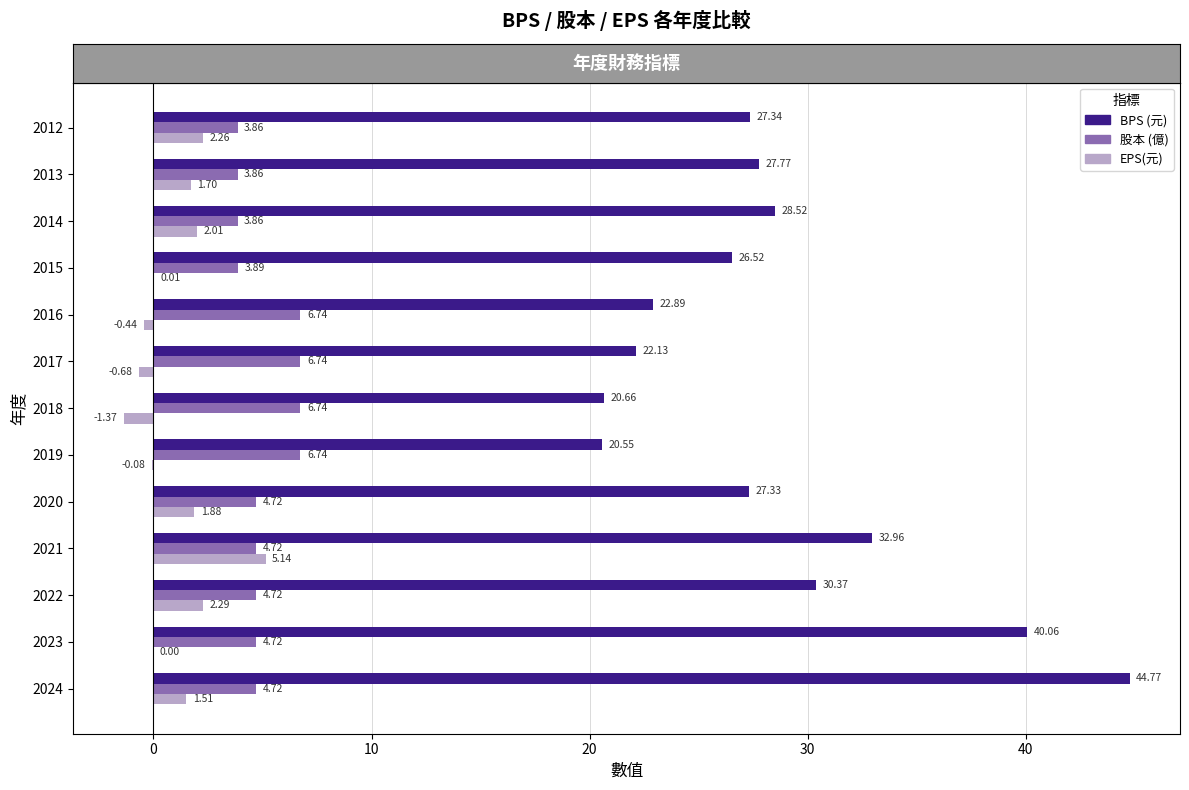

At which category is the sum across all series the highest?

2024